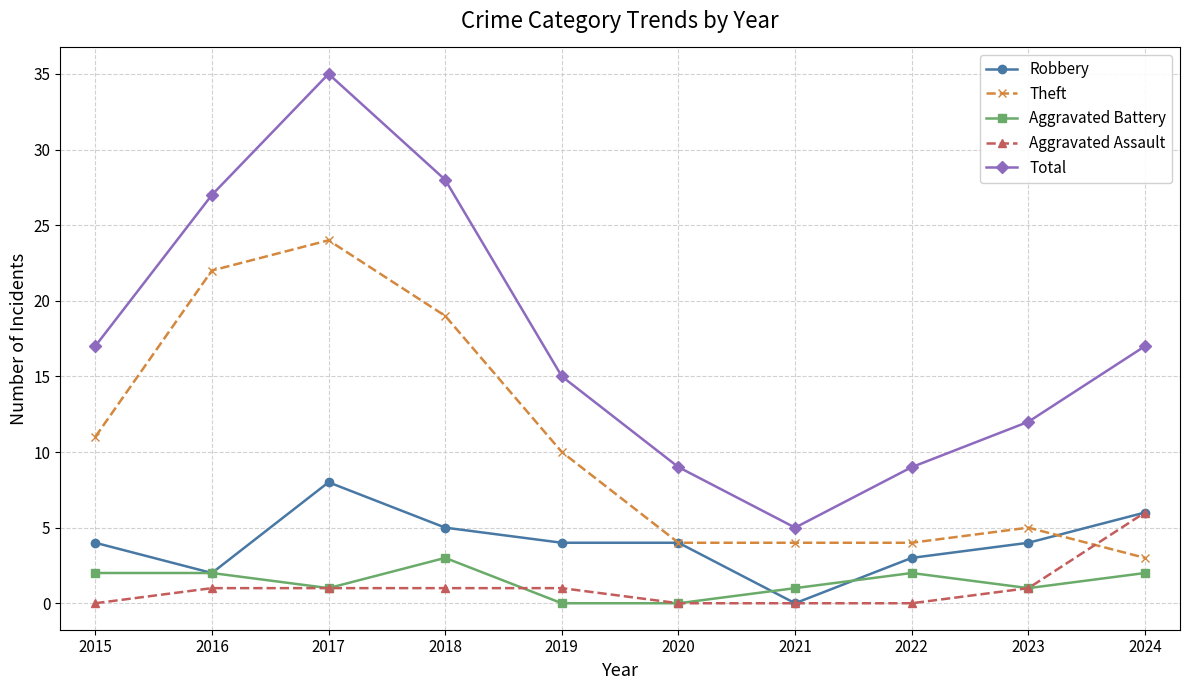

What value does the Aggravated Assault series have at 2024?

6